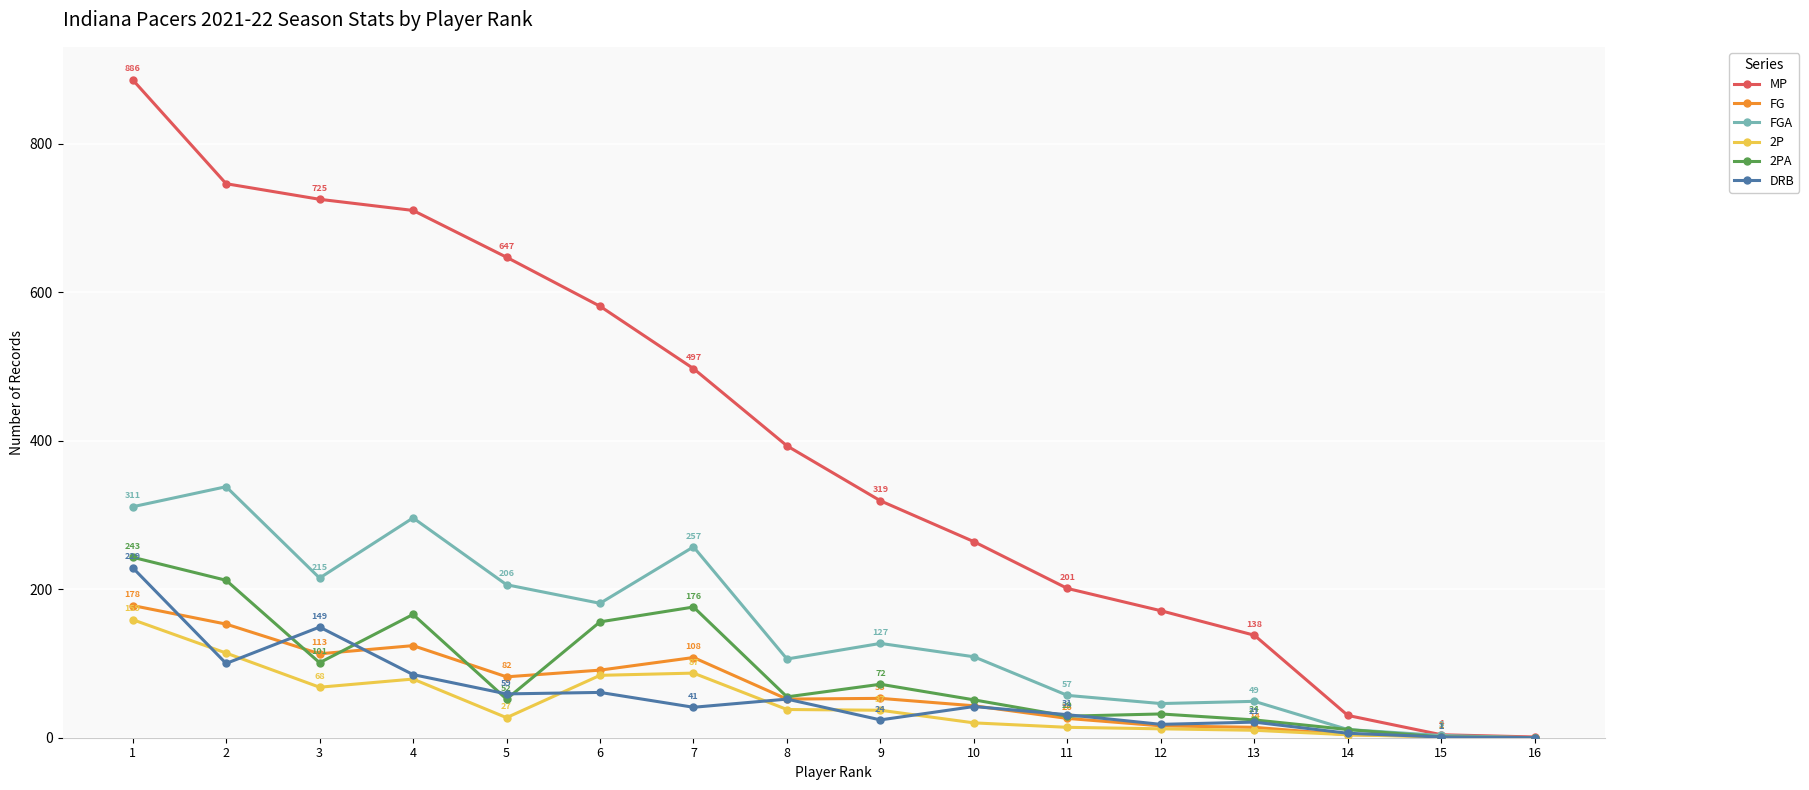

Reading left to right, extract all data points from this chart.

MP: 886	746	725	710	647	581	497	393	319	264	201	171	138	30	4	1
FG: 178	153	113	124	82	91	108	52	53	43	26	16	14	4	2	0
FGA: 311	338	215	296	206	181	257	106	127	109	57	46	49	11	3	0
2P: 159	114	68	79	27	84	87	38	37	20	14	12	10	4	1	0
2PA: 243	212	101	166	52	156	176	55	72	51	29	32	24	11	1	0
DRB: 229	100	149	85	59	61	41	52	24	42	31	18	21	6	1	0